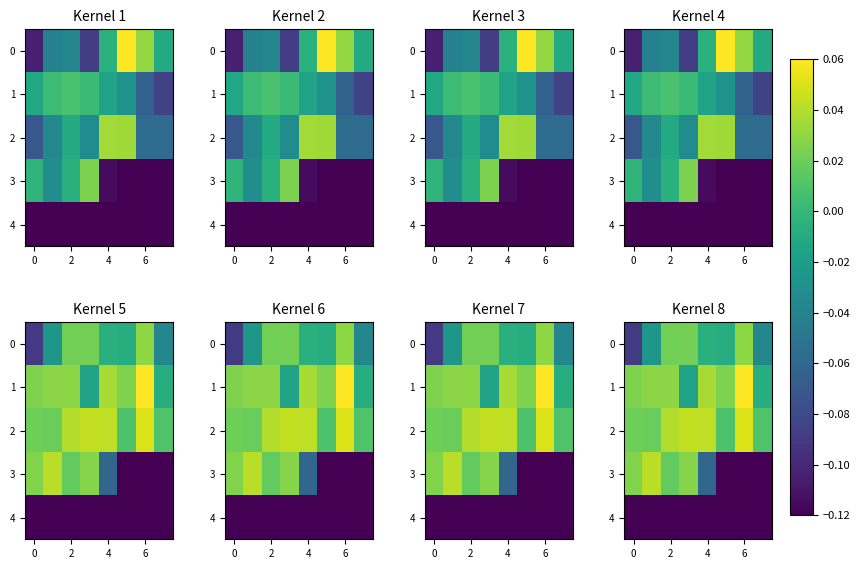

What is the greatest value displayed?

0.1